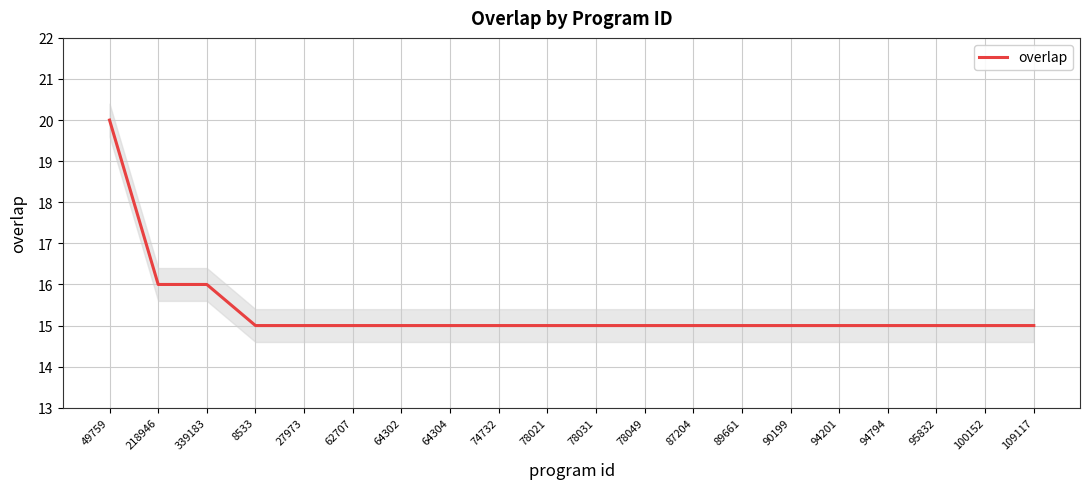

Reading left to right, transcribe all the data shown in this chart.

20	16	16	15	15	15	15	15	15	15	15	15	15	15	15	15	15	15	15	15